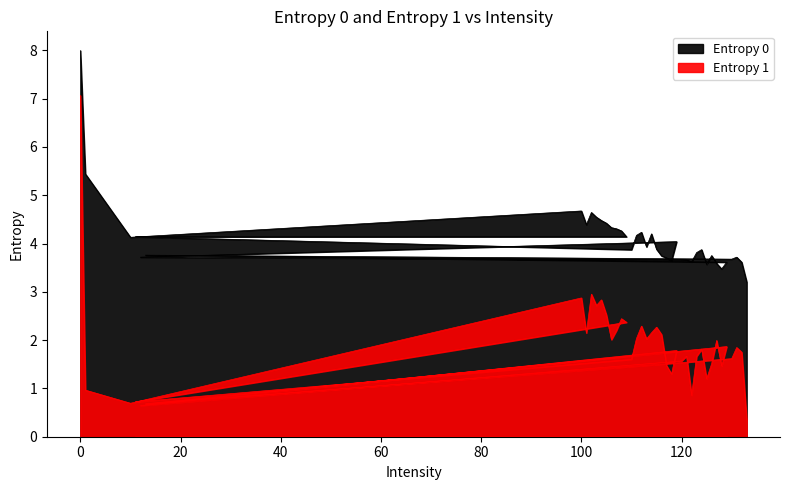

The value of Entropy 0 at 108 is 2.3. True or false?

False